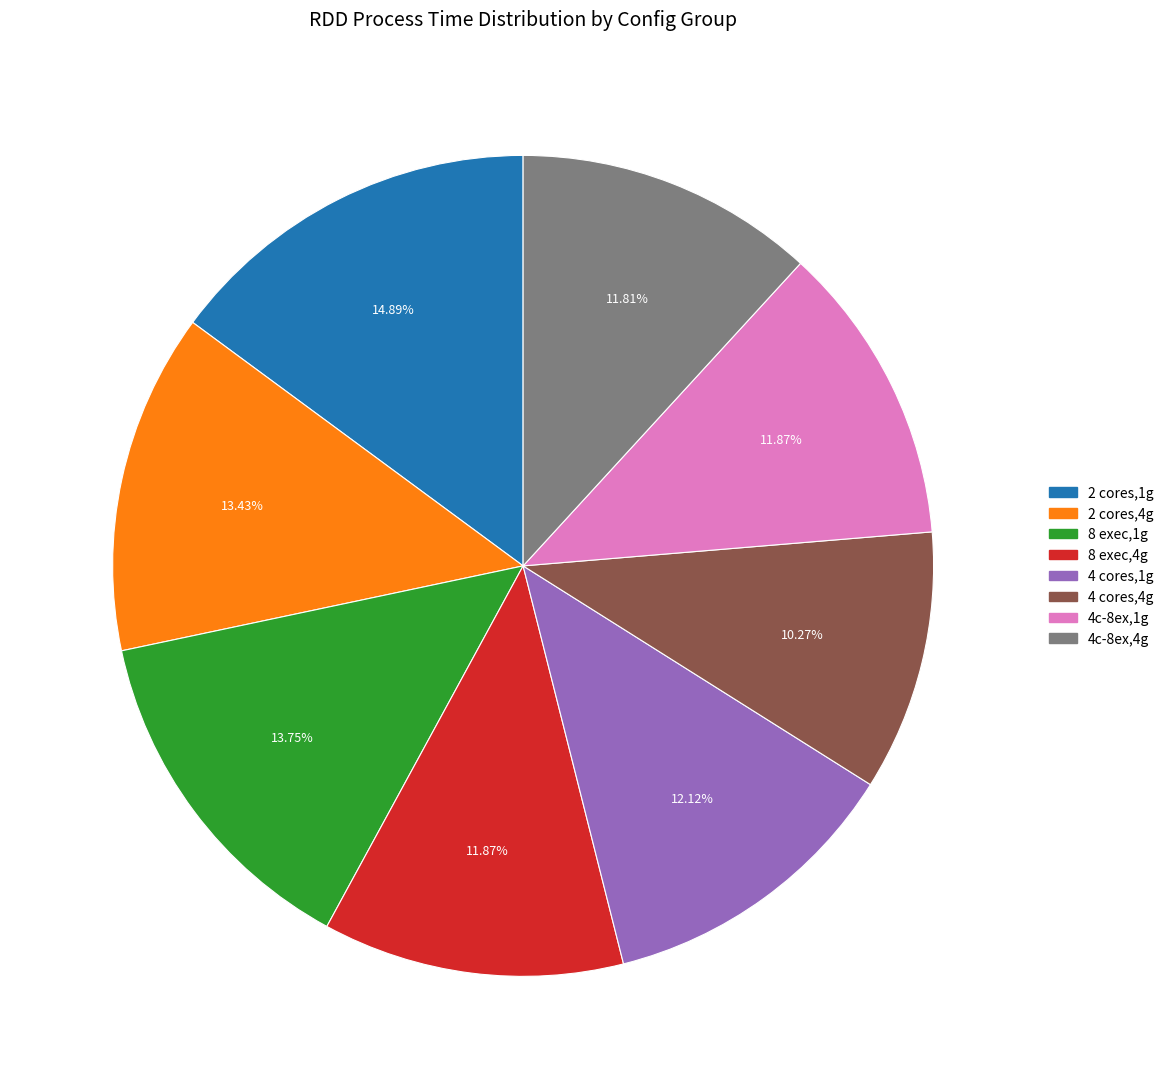

Does any single category account for the majority?

No